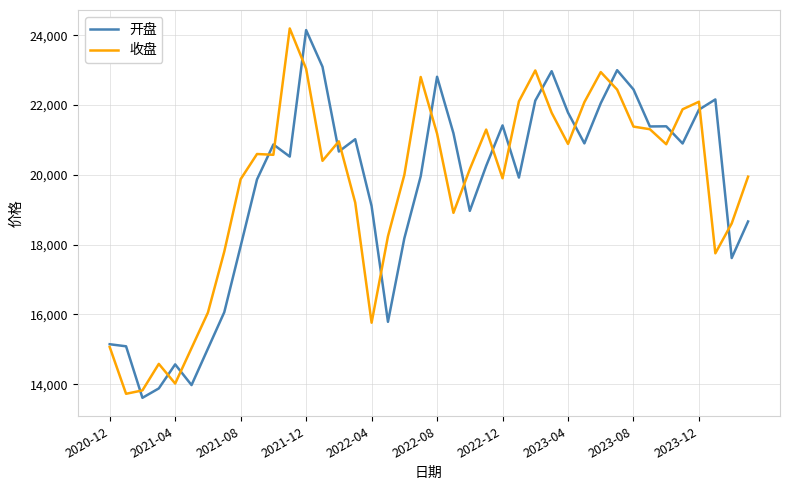

True or false: 开盘 has more than 1 points higher than both neighbors.

True